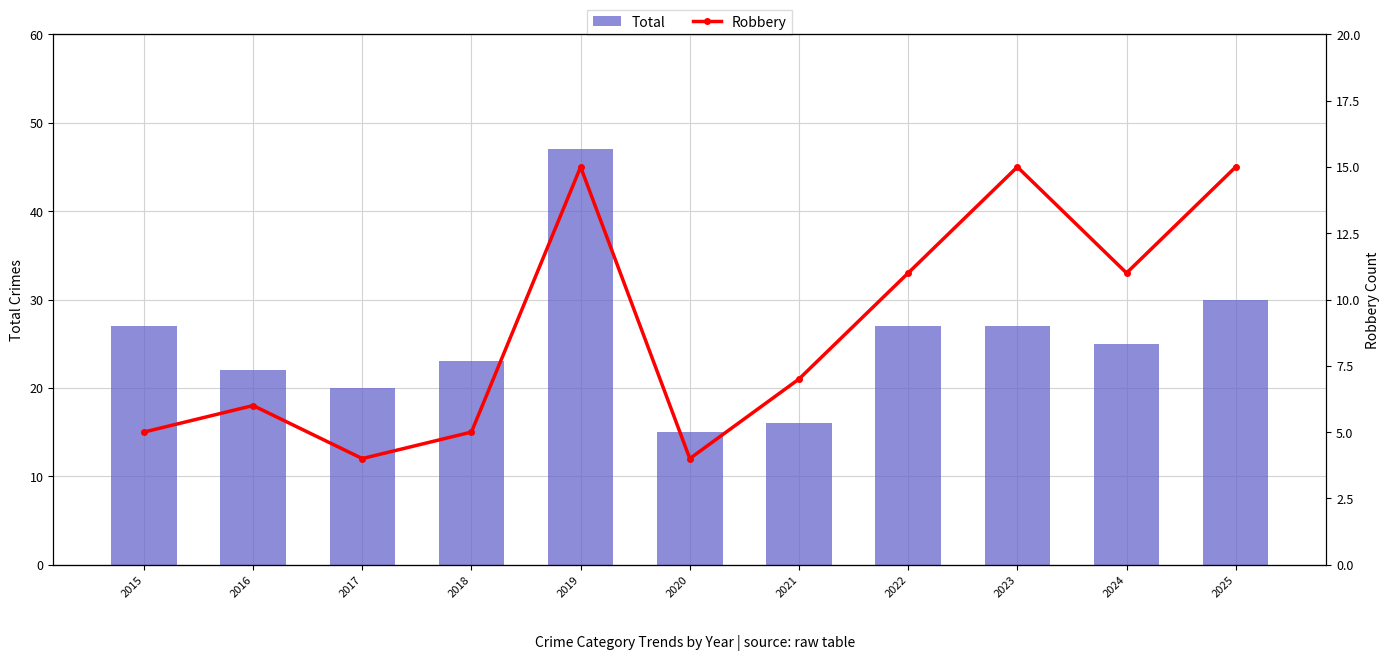

At how many categories does at least one series exceed 21?

8